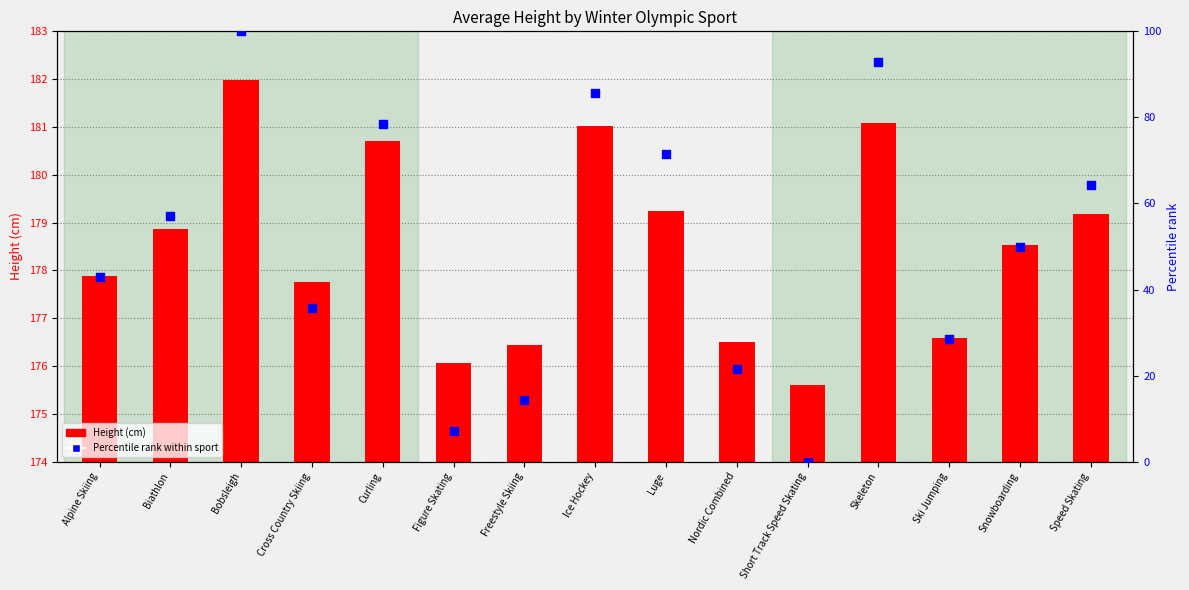

Which series has the largest total across all categories?

Height (cm)